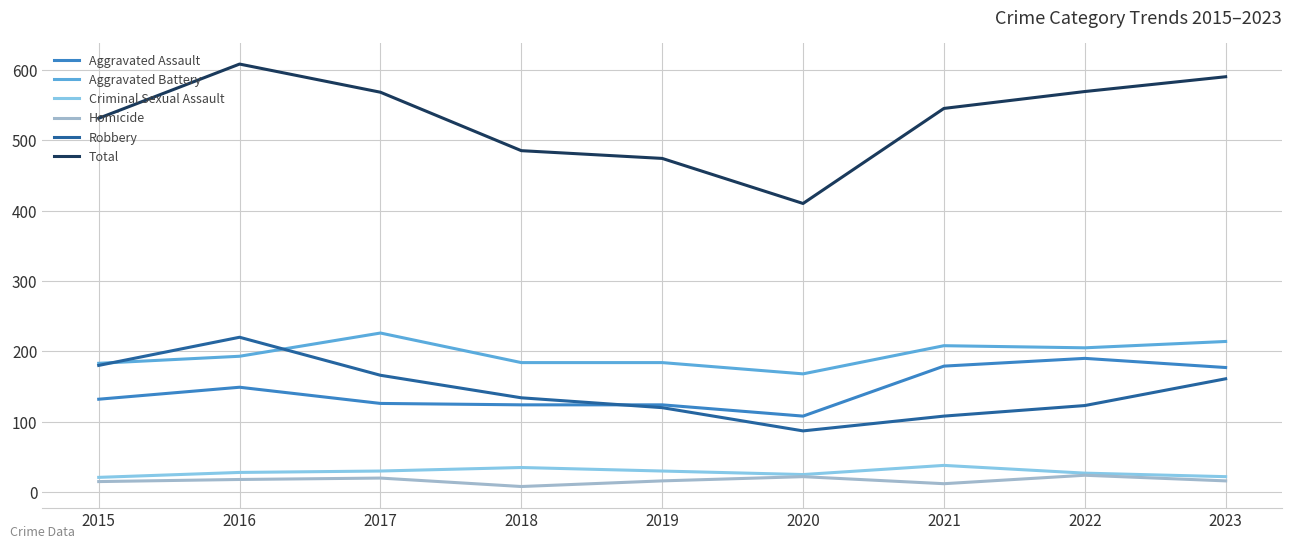

What are all the series names shown in the legend?

Aggravated Assault, Aggravated Battery, Criminal Sexual Assault, Homicide, Robbery, Total